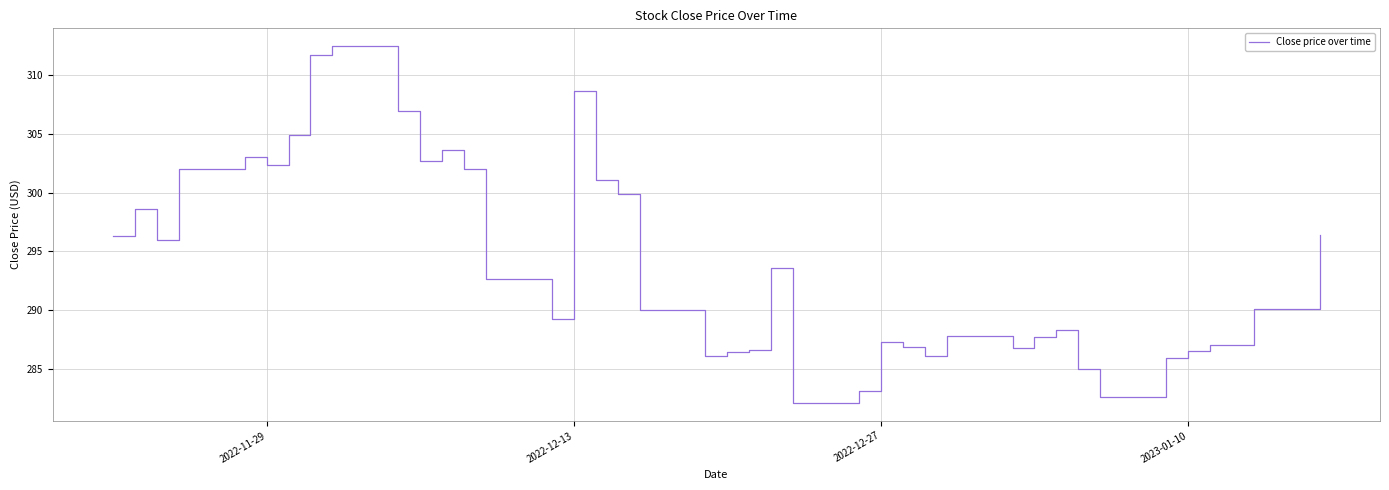

What is the minimum value shown in the chart?

282.1